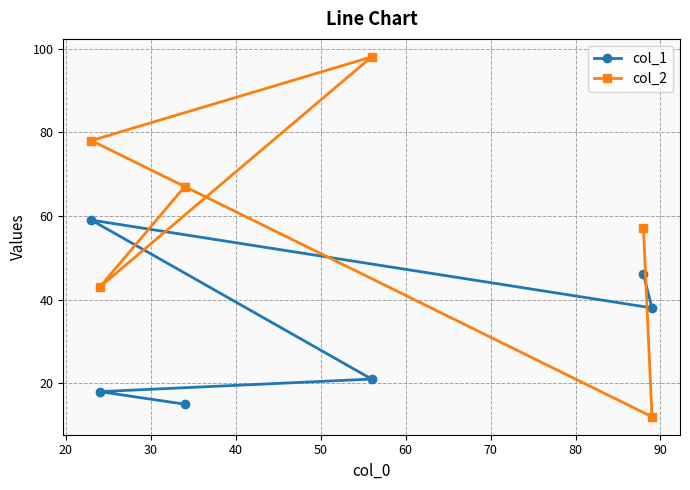

Which series has the largest range (max minus min)?

col_2